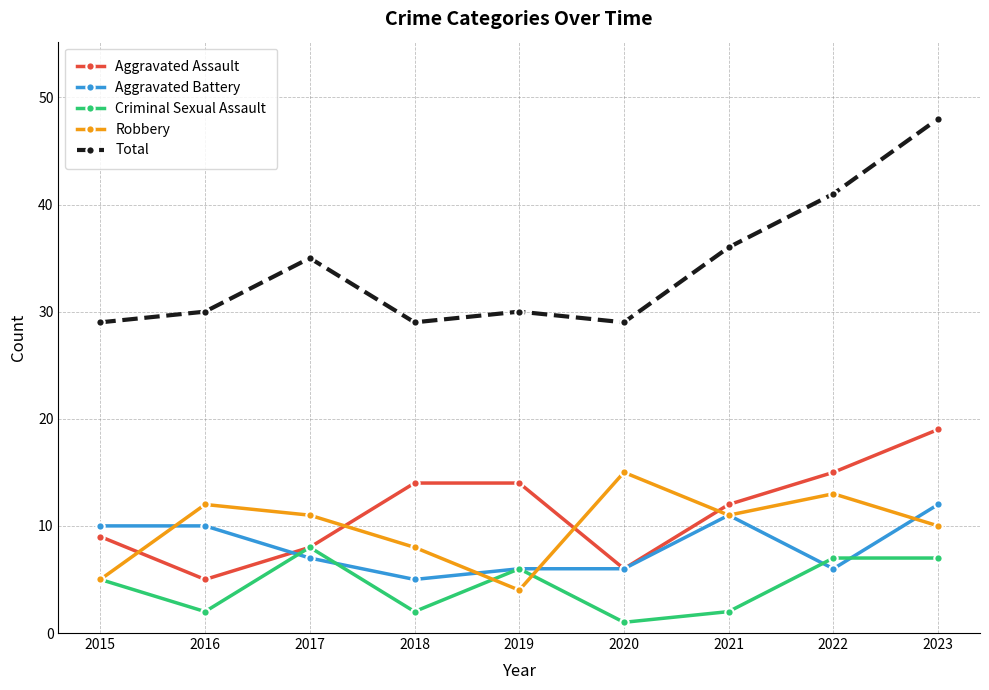

Is it true that Robbery equals 2 at 2019?

False